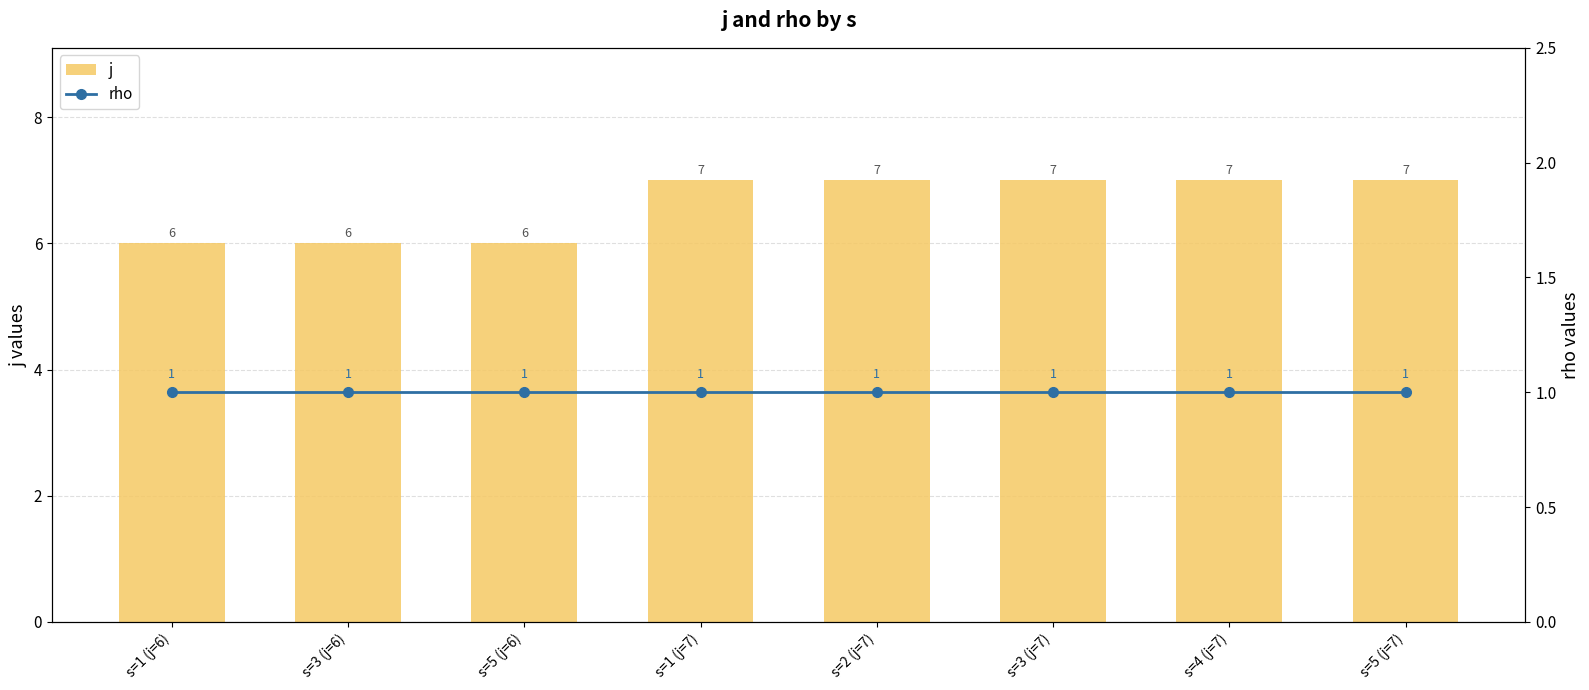

What is the label of the 1st bar from the right?

s=5 (j=7)